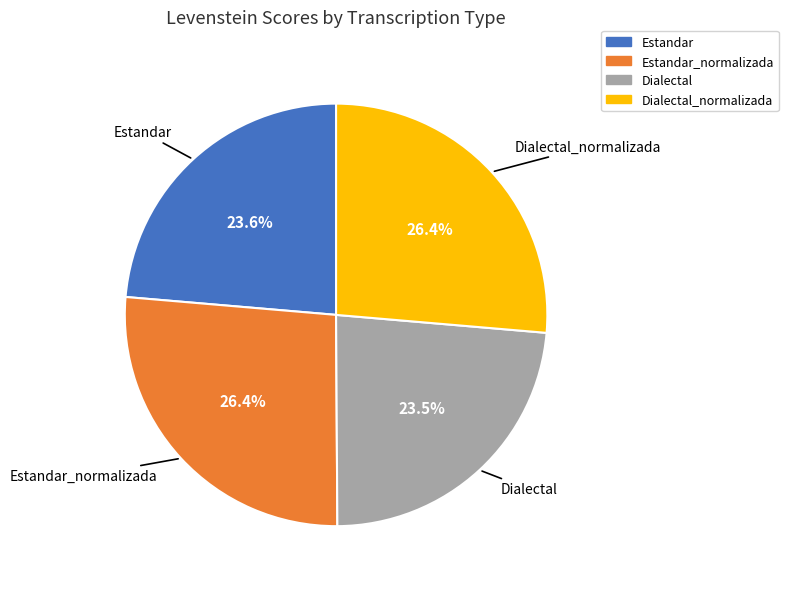

How many slices are in this pie chart?

4